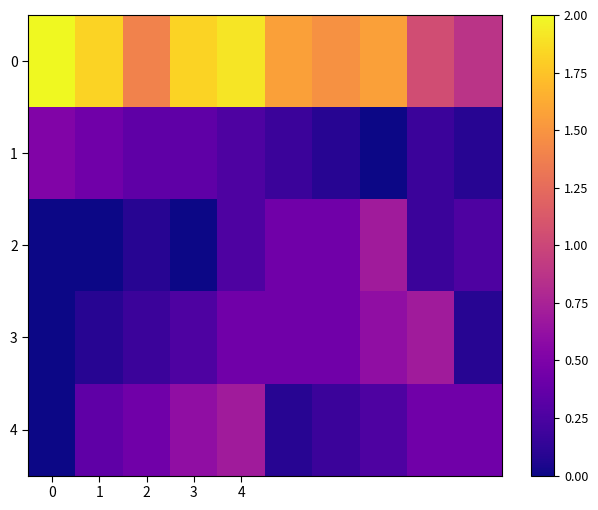

Reading right to left, extract all data points from this chart.

0: 0.9	1.0	1.6	1.5	1.6	1.9	1.8	1.4	1.8	2.0
1: 0.1	0.2	0.0	0.1	0.2	0.3	0.3	0.3	0.4	0.5
2: 0.3	0.2	0.7	0.4	0.4	0.3	0.0	0.1	0.0	0.0
3: 0.1	0.7	0.6	0.4	0.4	0.4	0.3	0.2	0.1	0.0
4: 0.4	0.4	0.3	0.2	0.1	0.7	0.6	0.4	0.3	0.0